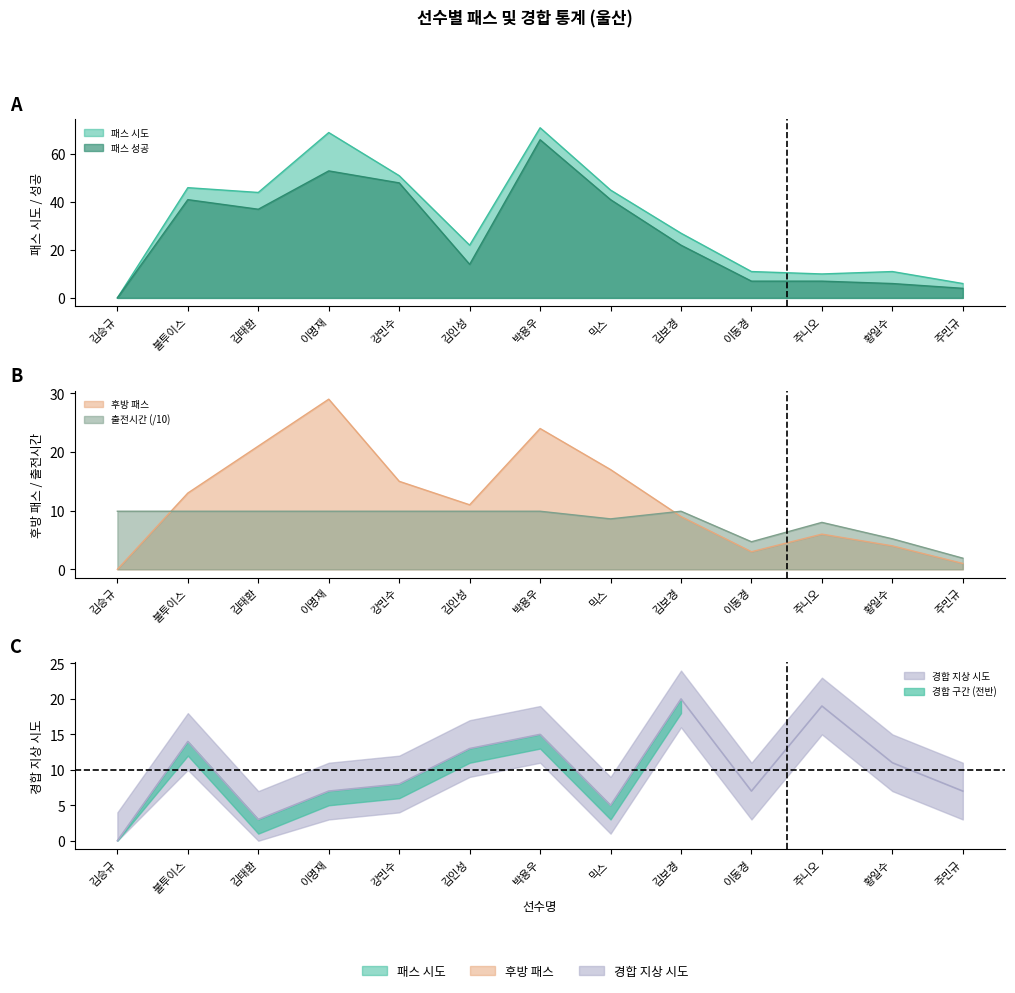

How many lines are shown in the chart?

5